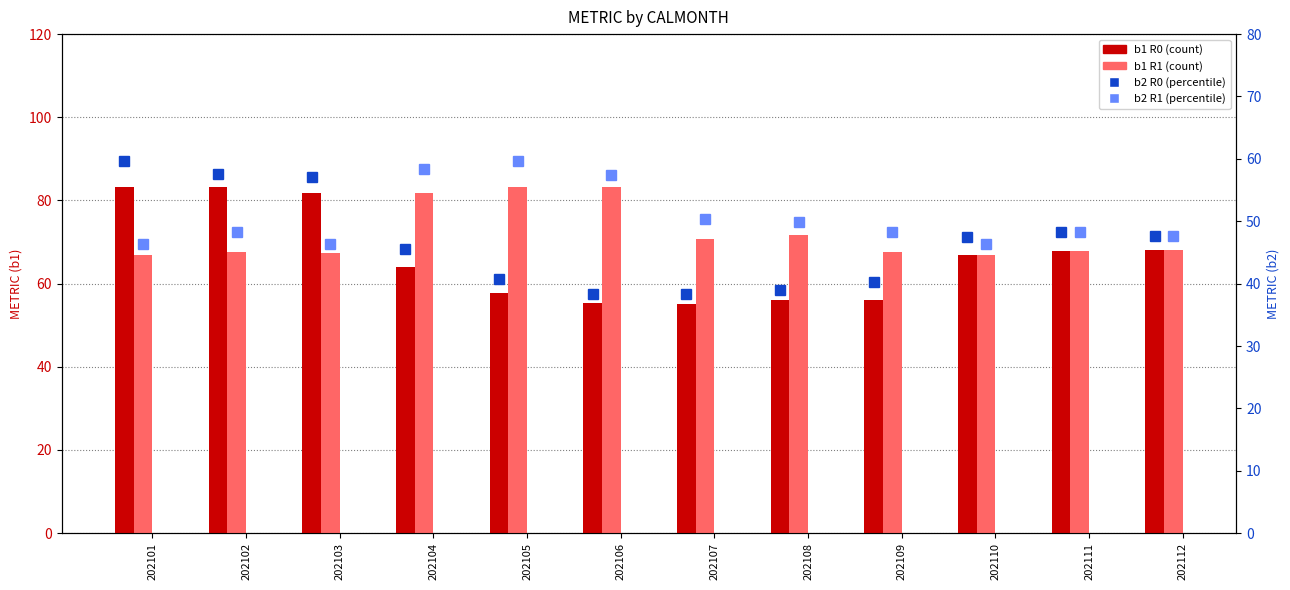

What is the sum of all b2 R1 values?

607.3